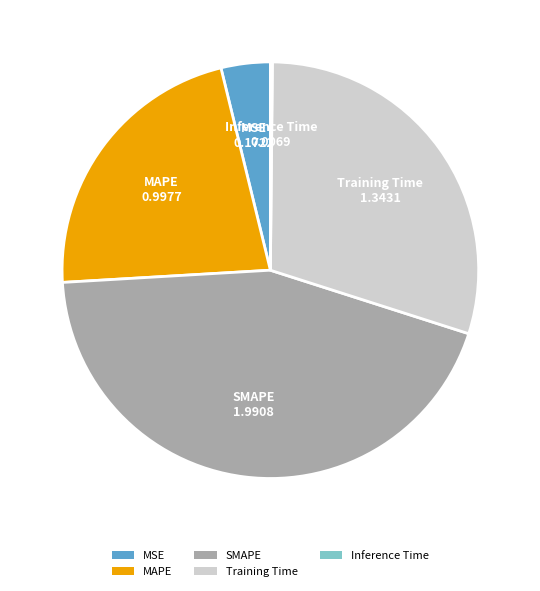

Is the sum of MSE and Training Time greater than half?

No